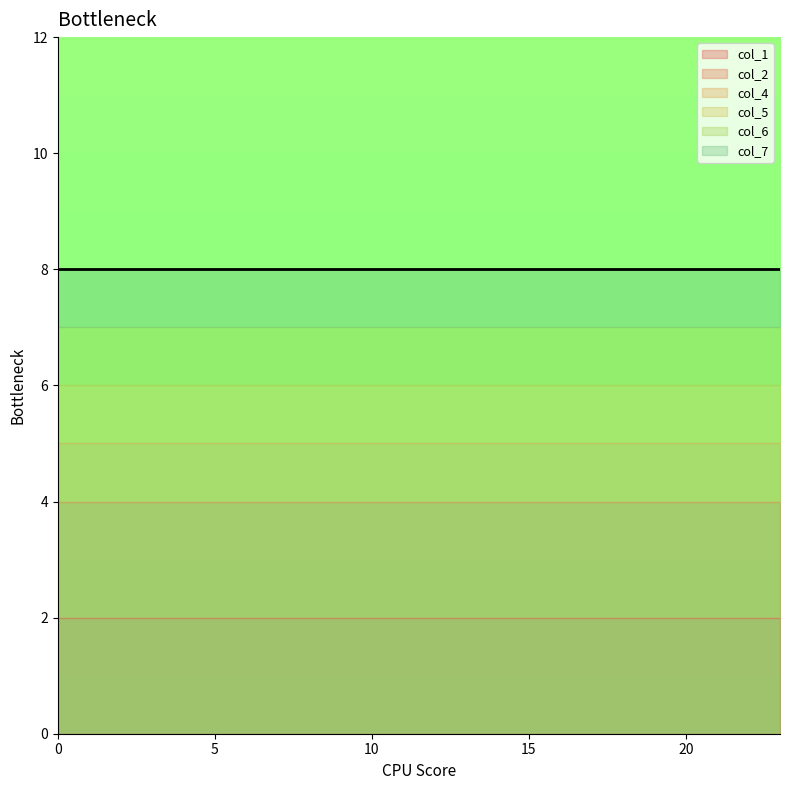

True or false: col_7 has a value of 1 at 5.

True